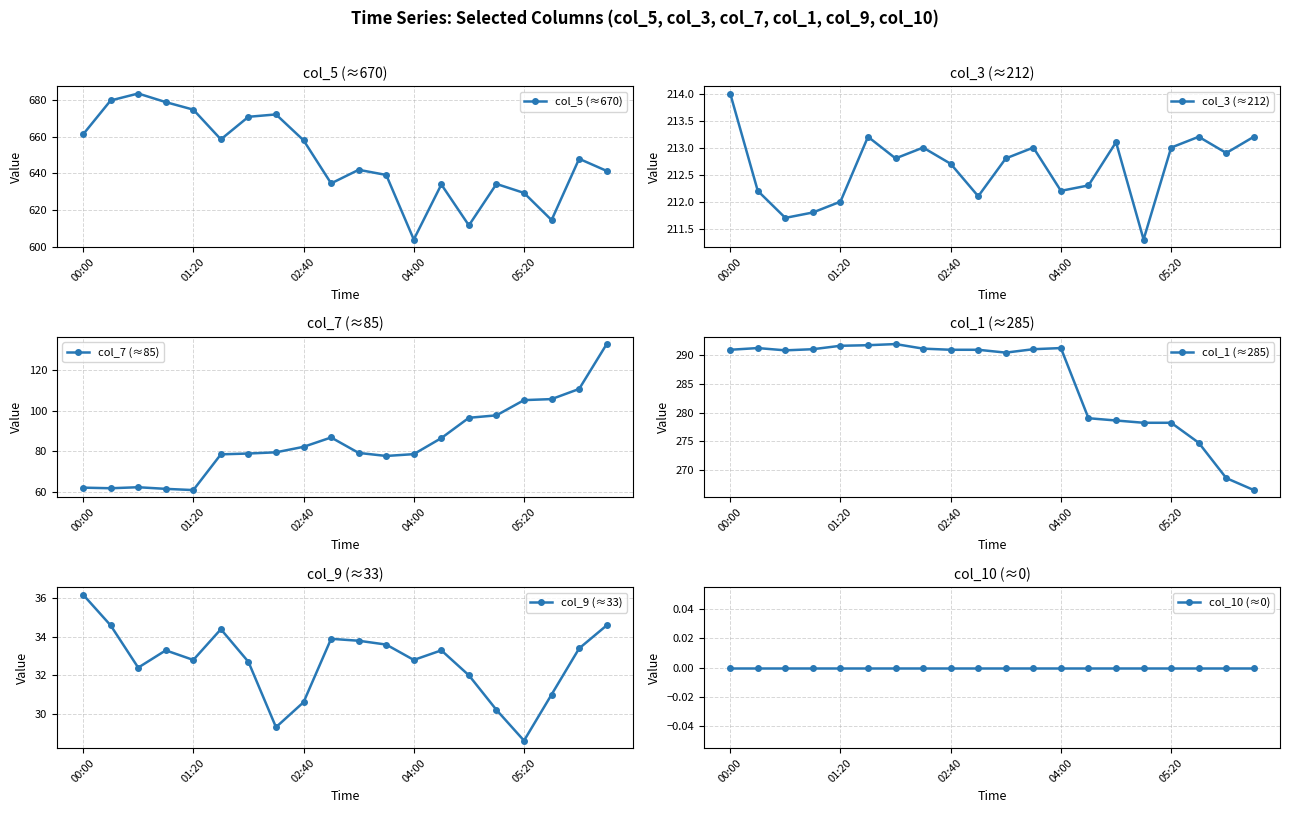

True or false: col_3 (≈212) and col_5 (≈670) cross at least once.

False